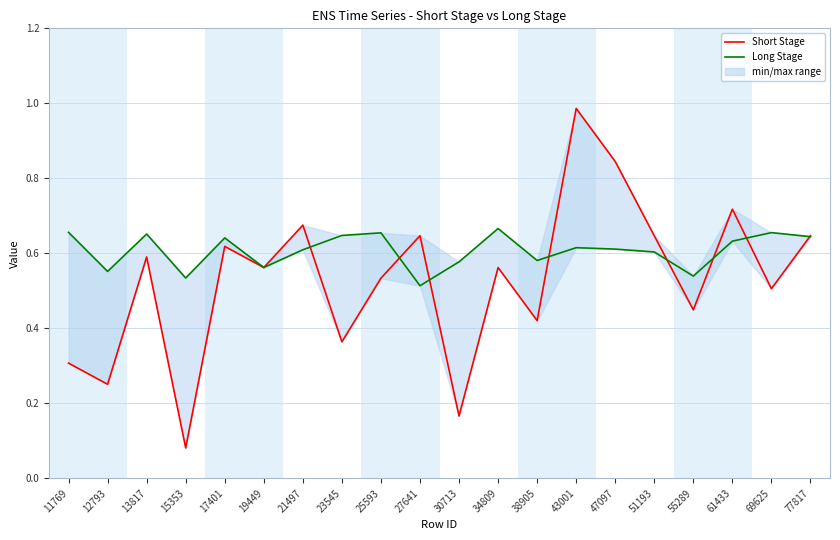

How many data points does each series have?

20